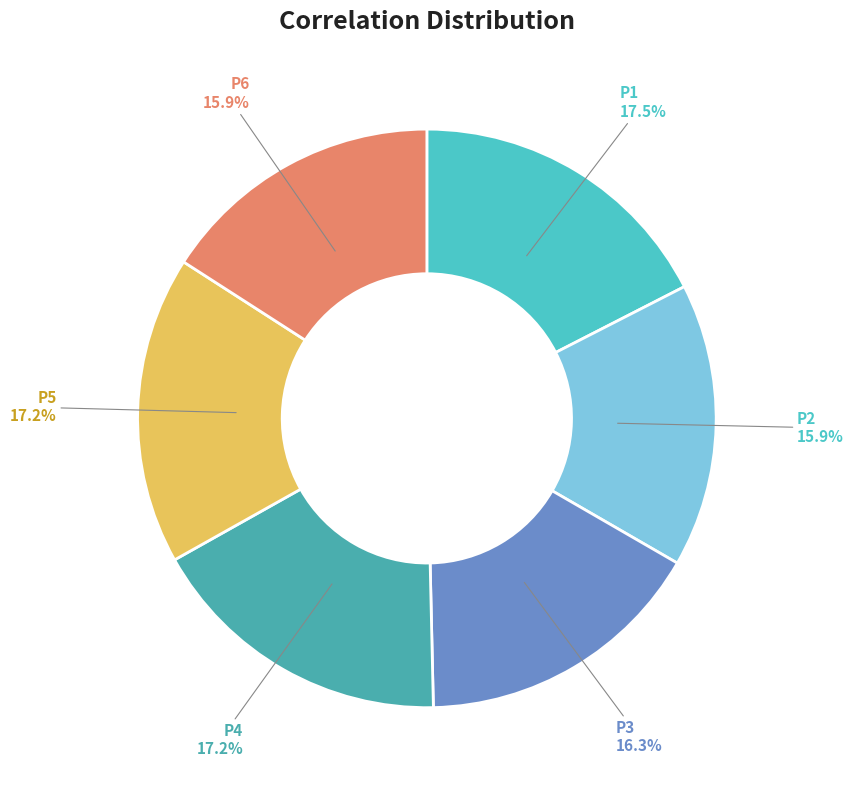

Between P3 and P4, which is larger?

P4